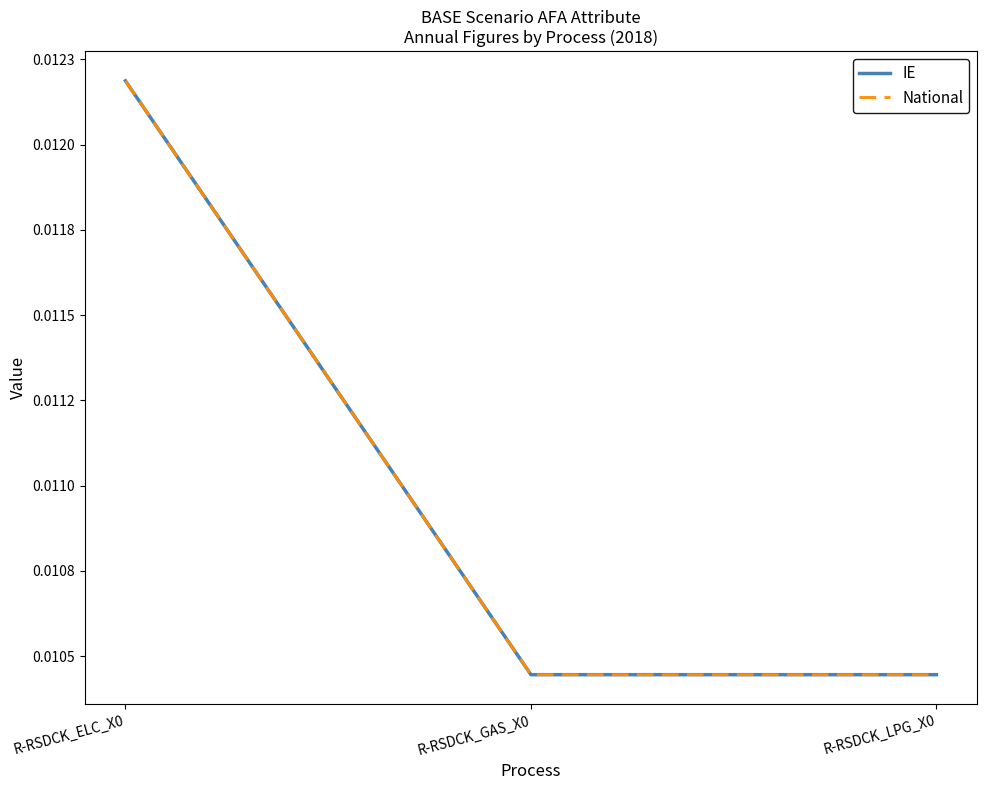

At which label does IE reach its minimum?

R-RSDCK_LPG_X0